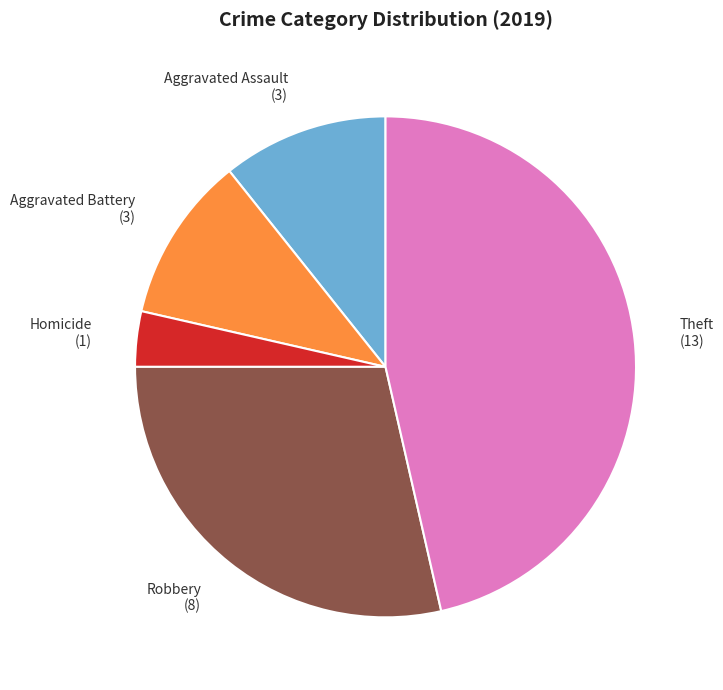

True or false: Theft accounts for 46% of the total.

True